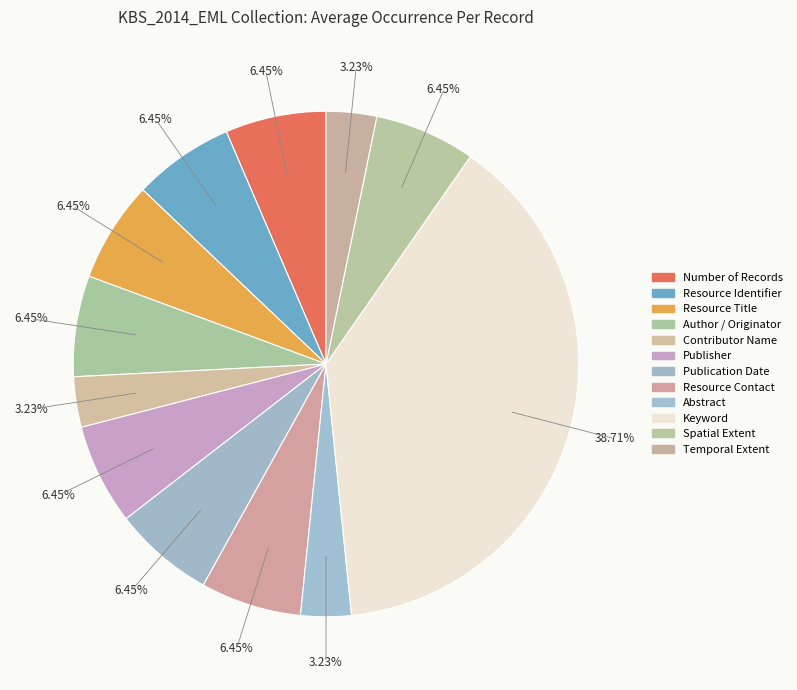

Which category has the smallest portion of the pie?

Contributor Name